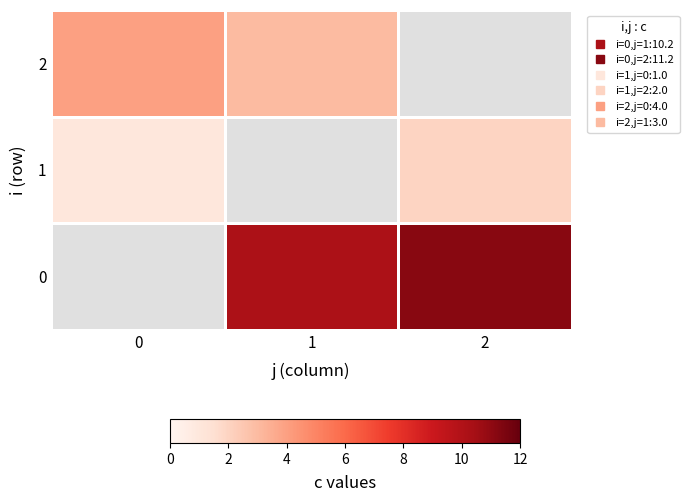

What is the difference between the highest and lowest values at 2?

9.2